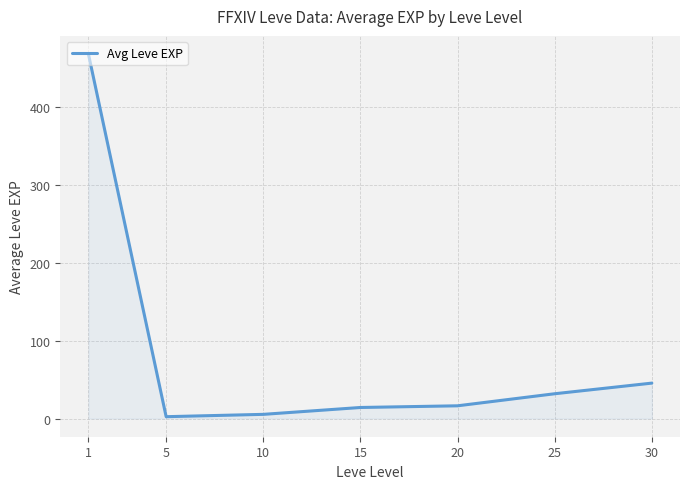

Count the number of values greater than 16.

4